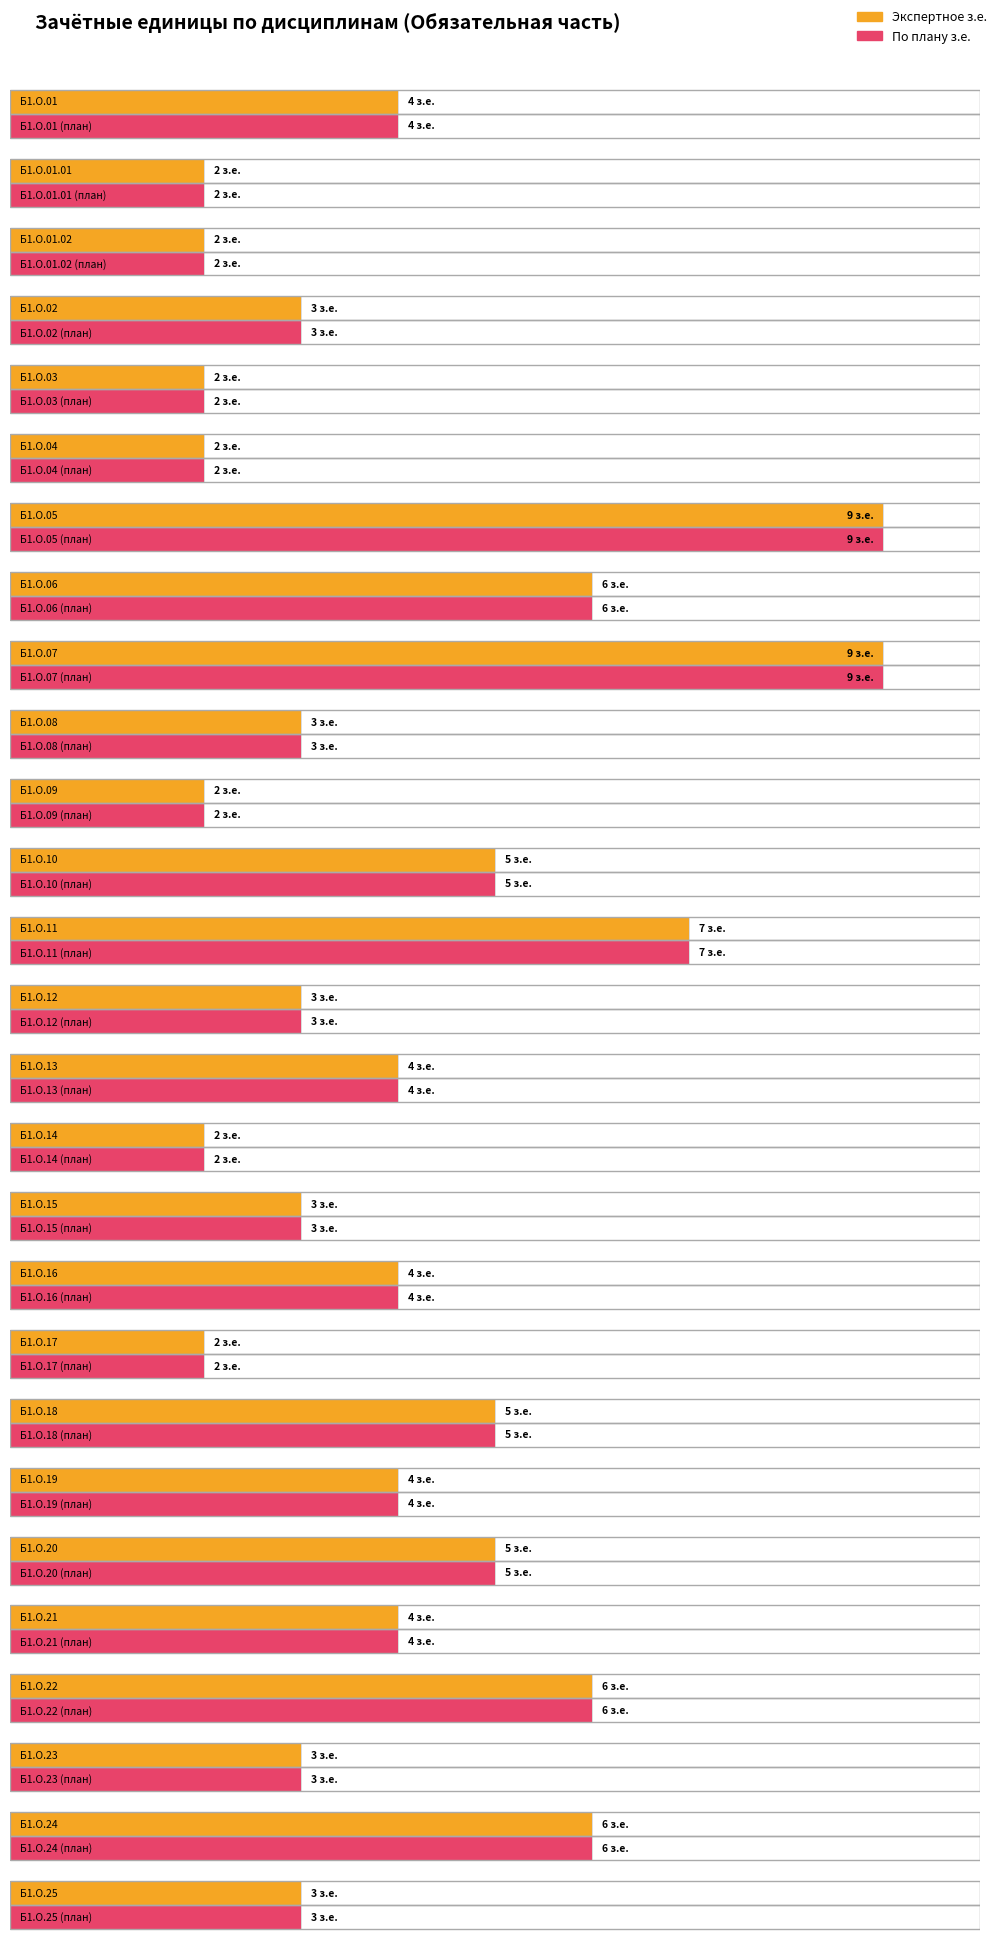

List the series in order of their peak value, highest first.

Экспертное (з.е.), По плану (з.е.)